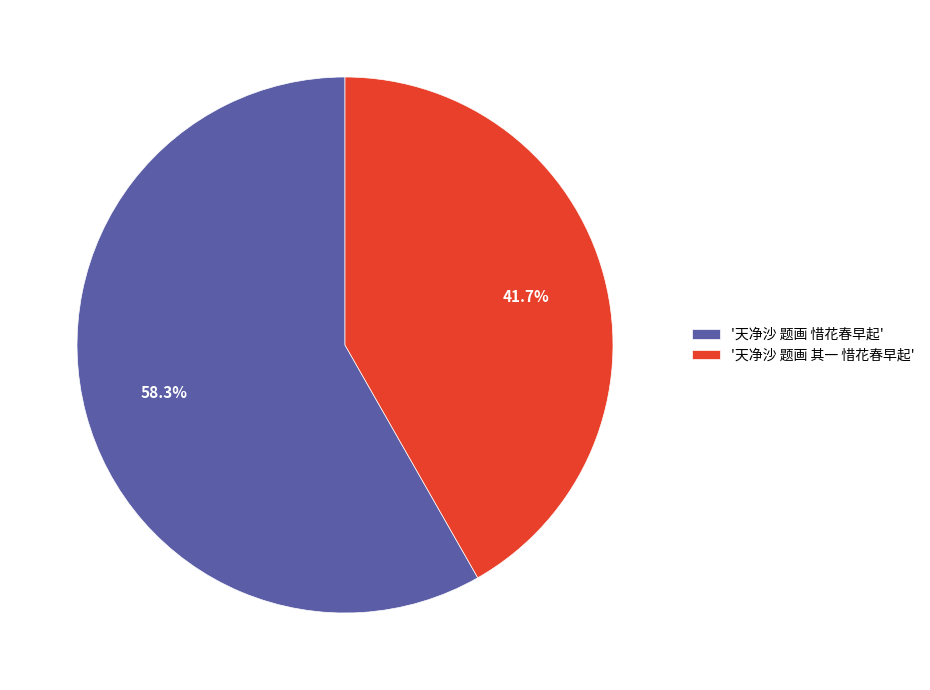

How many slices are in this pie chart?

2